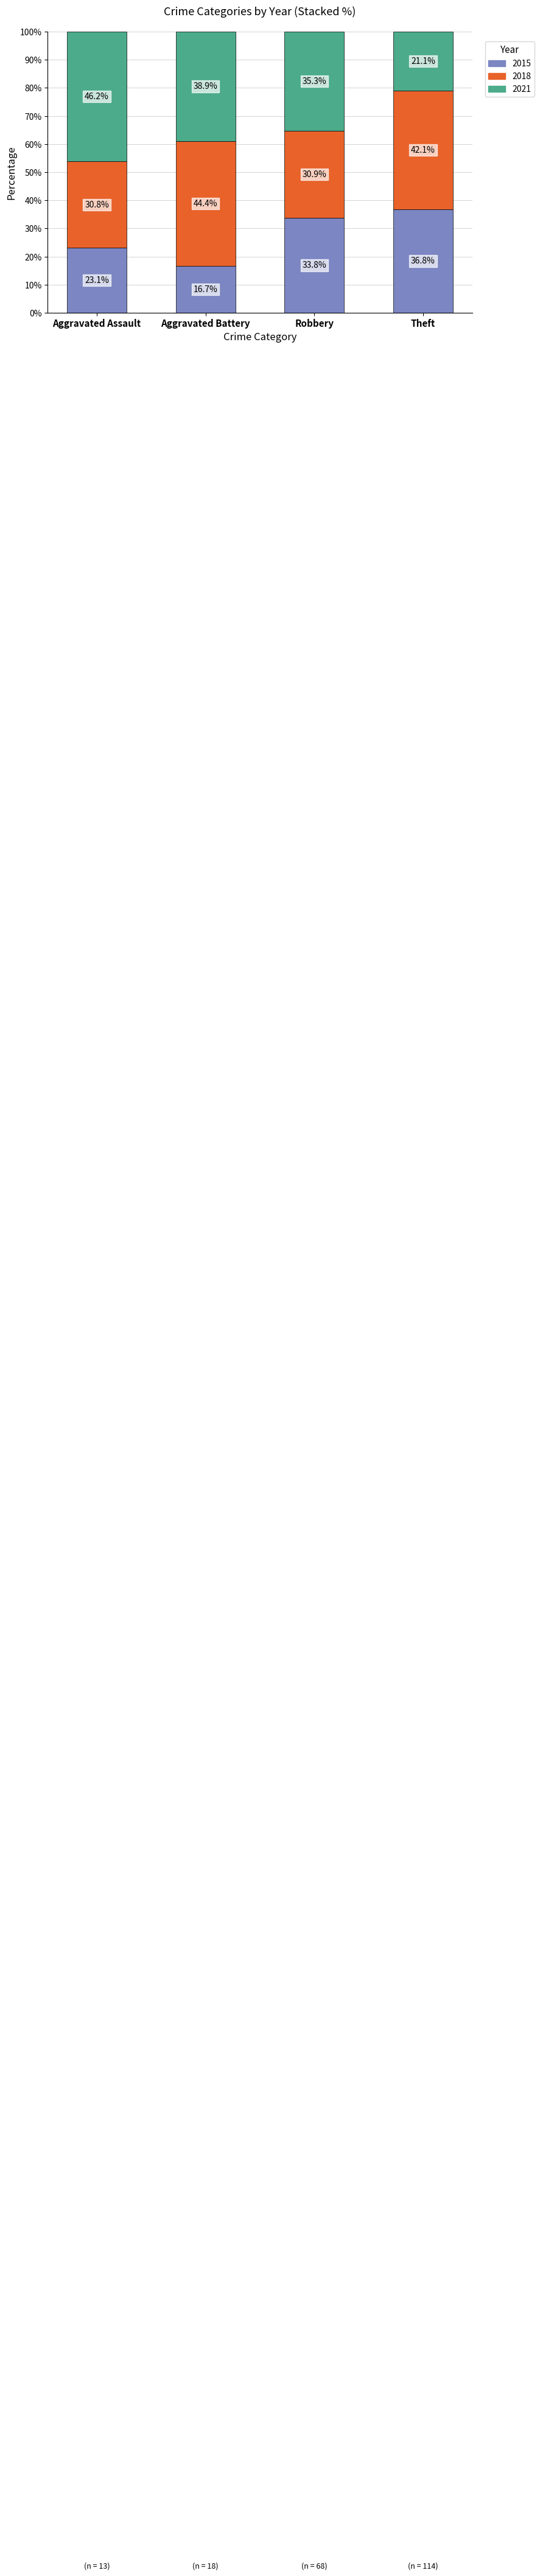

The 2015 series shows 4.9 at Aggravated Assault. True or false?

False